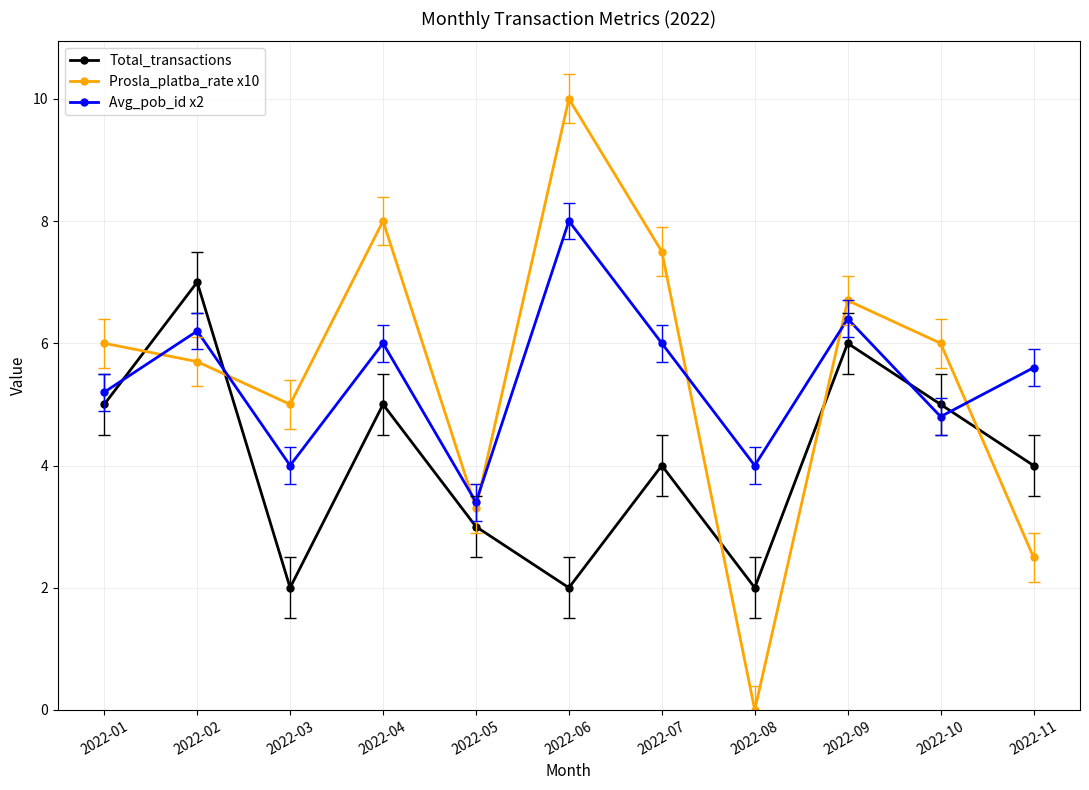

Read the Total_transactions value at 2022-04.

5.0